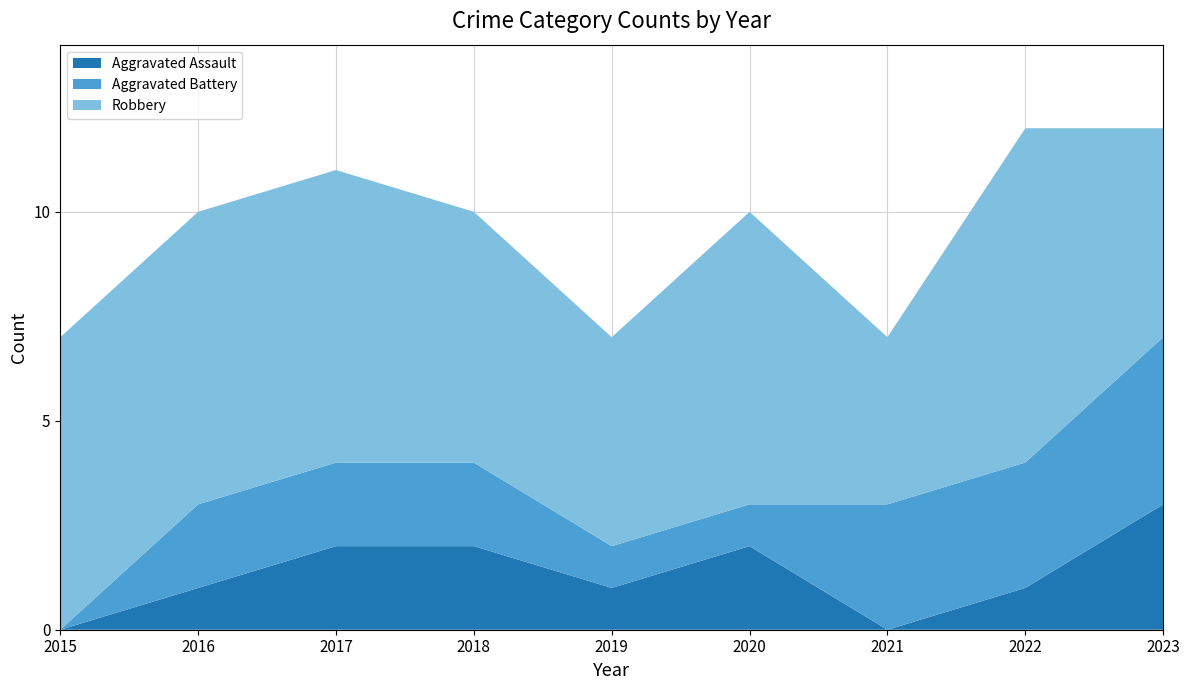

Reading left to right, list all the values displayed in this chart.

Aggravated Assault: 0	1	2	2	1	2	0	1	3
Aggravated Battery: 0	2	2	2	1	1	3	3	4
Robbery: 7	7	7	6	5	7	4	8	5